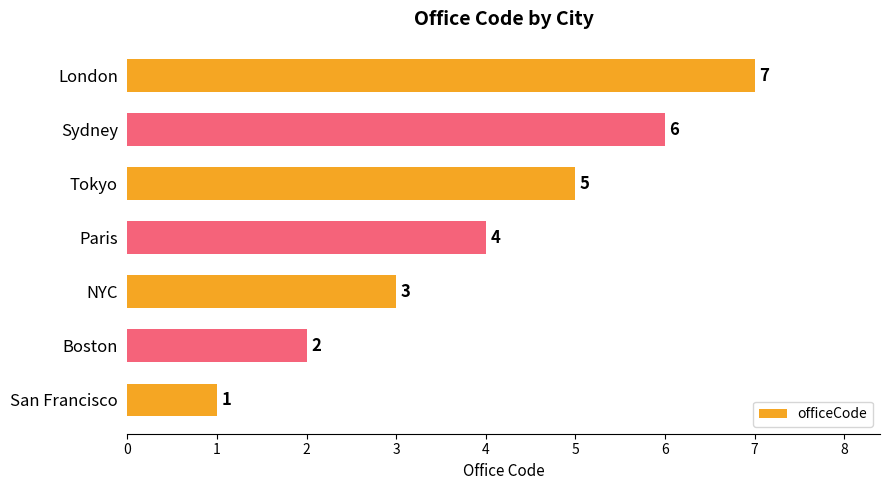

What is the change in value from Boston to Sydney?

+4